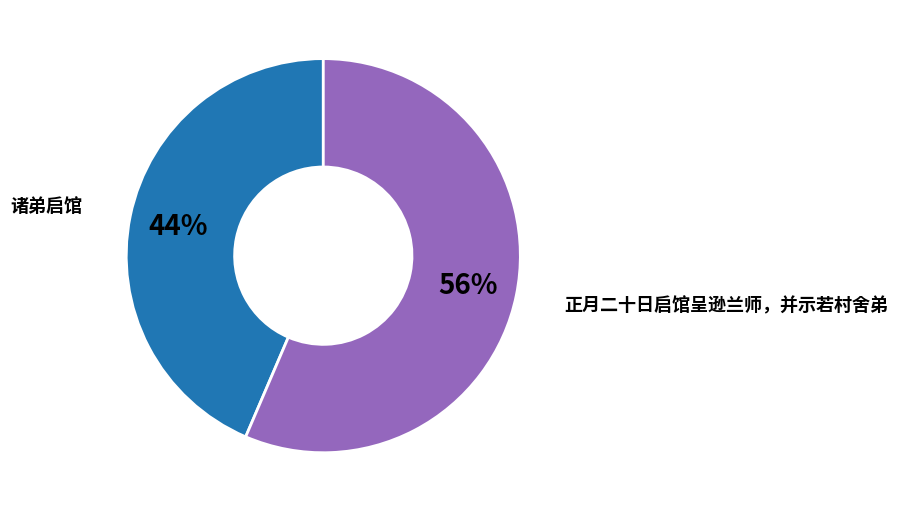

Count the number of slices in the pie.

2